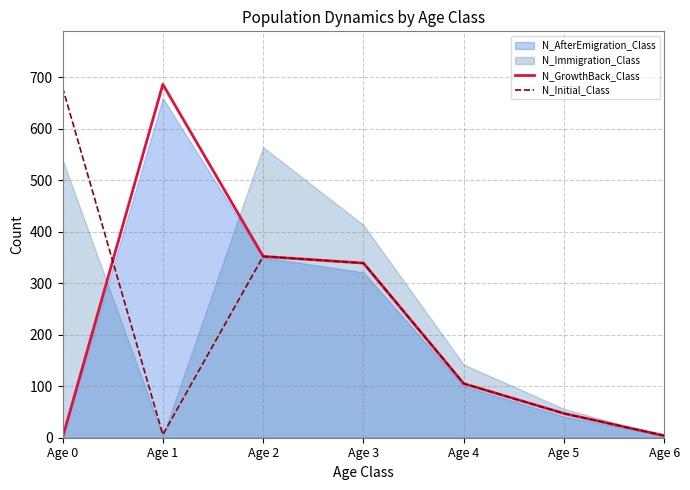

Which has a higher value, Age 6 or Age 1?

Age 1